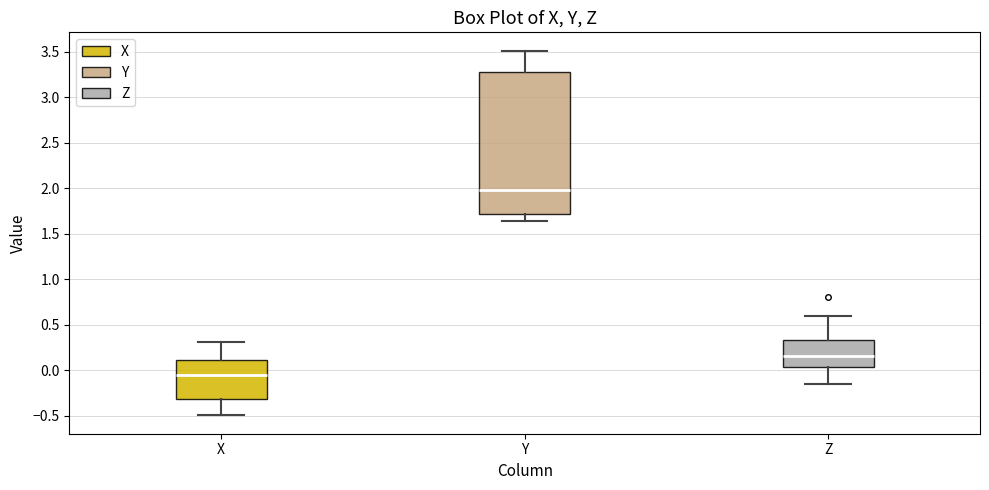

Reading left to right, transcribe this box plot: for each box, give where its median line is, the range the box spans, and where its two whiskers end, as read against the y-axis. The values are not printed on the chart, so give them approximately, as read against the axis.

X: median -0.05, box -0.30 to 0.10, whiskers -0.50 to 0.30
Y: median 2.00, box 1.70 to 3.30, whiskers 1.65 to 3.50
Z: median 0.15, box 0.05 to 0.35, whiskers -0.15 to 0.60